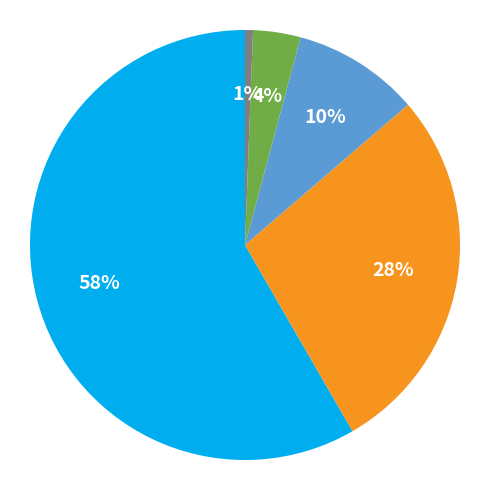

Is there a majority slice in this chart?

Yes